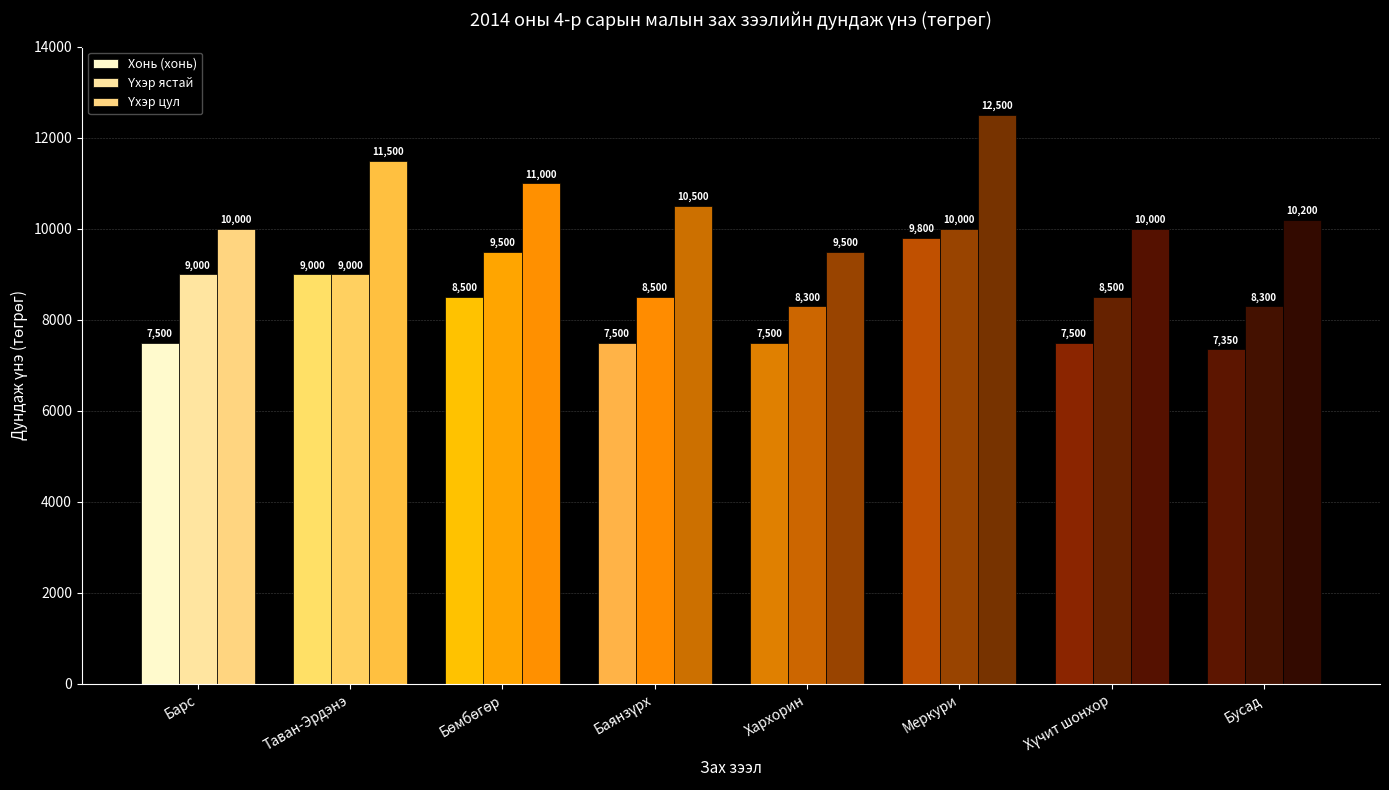

Does the chart contain stacked bars?

No